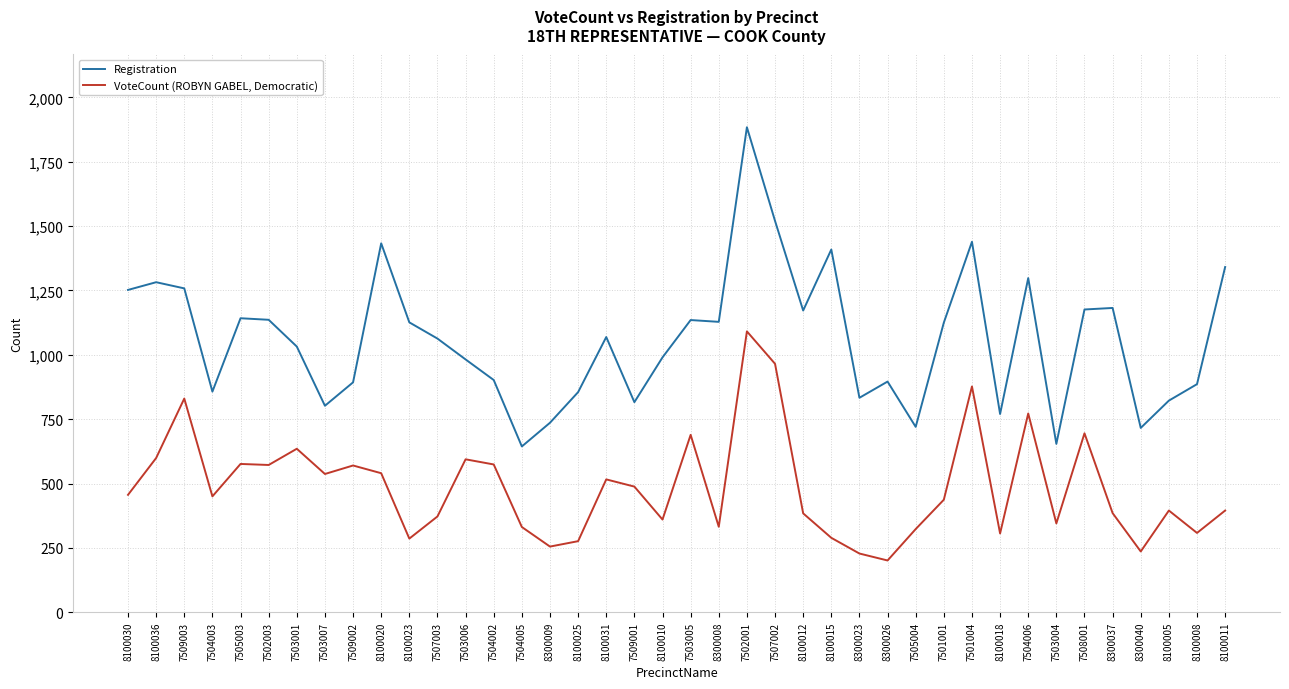

Rank the series by their maximum value, from lowest to highest.

VoteCount (ROBYN GABEL, Democratic), Registration